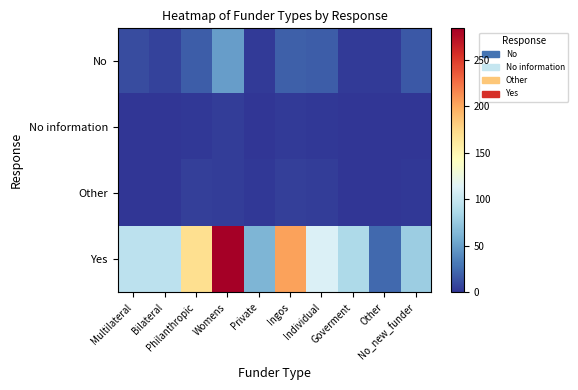

Which series has the largest total across all categories?

Yes